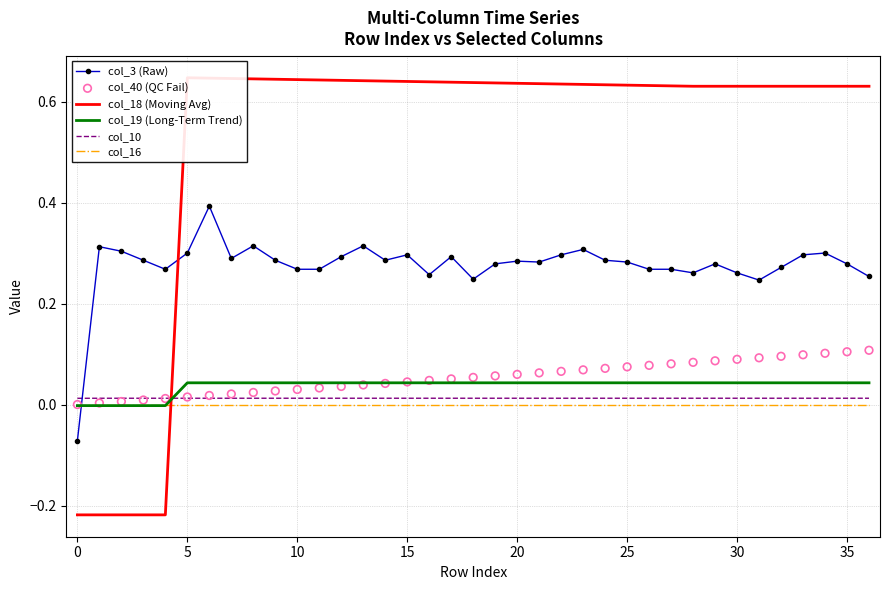

True or false: col_3 (Raw) has a value of 0.1 at 5.

False